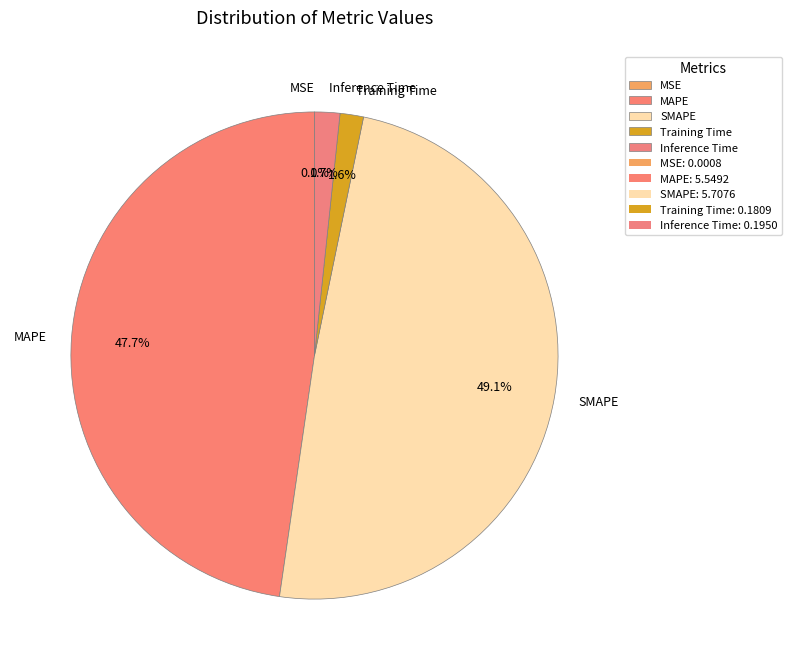

Combined, do Inference Time and Training Time account for over 50%?

No